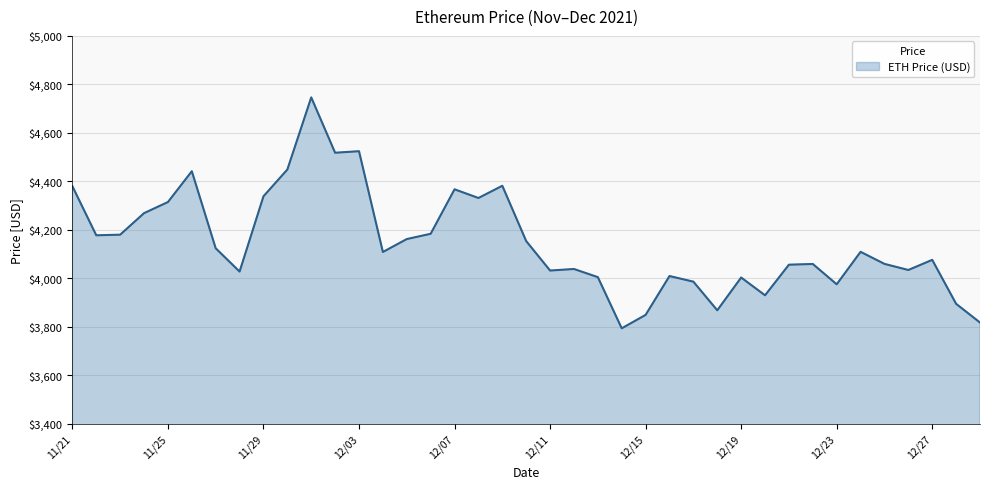

What is the smallest value displayed?

3794.3